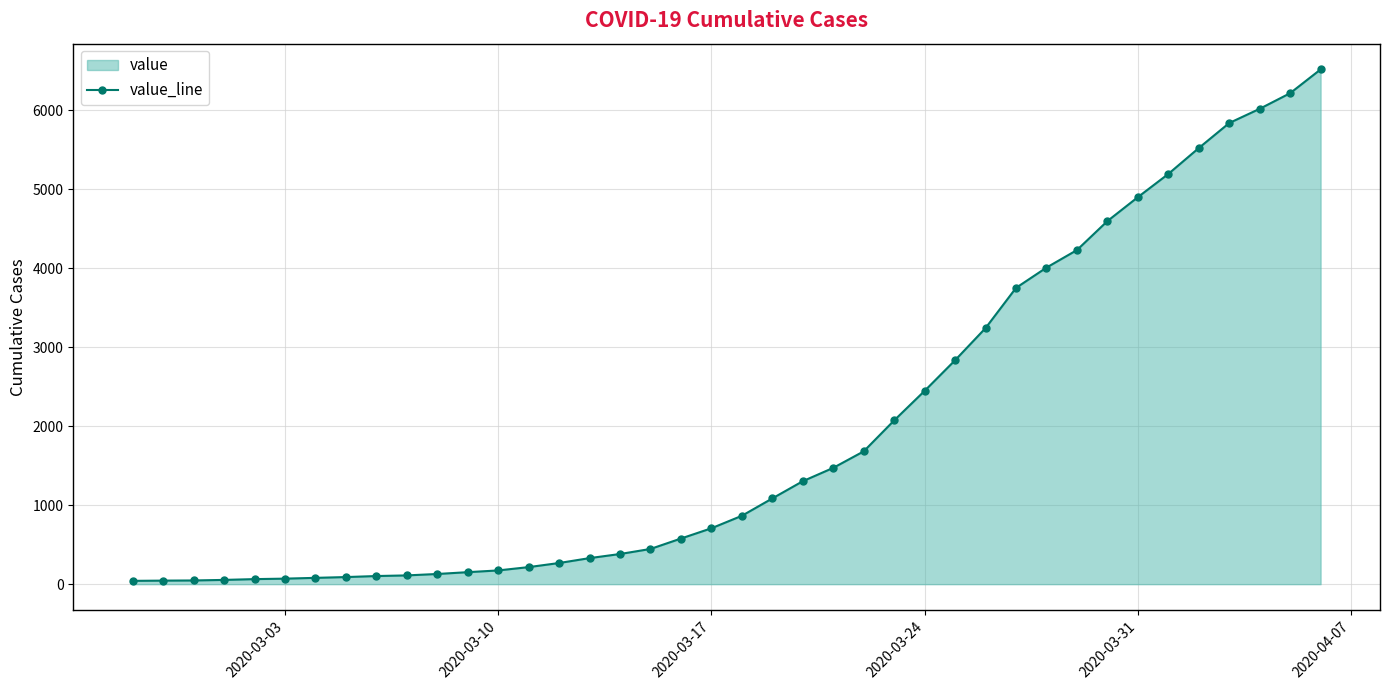

What is the average value?

1948